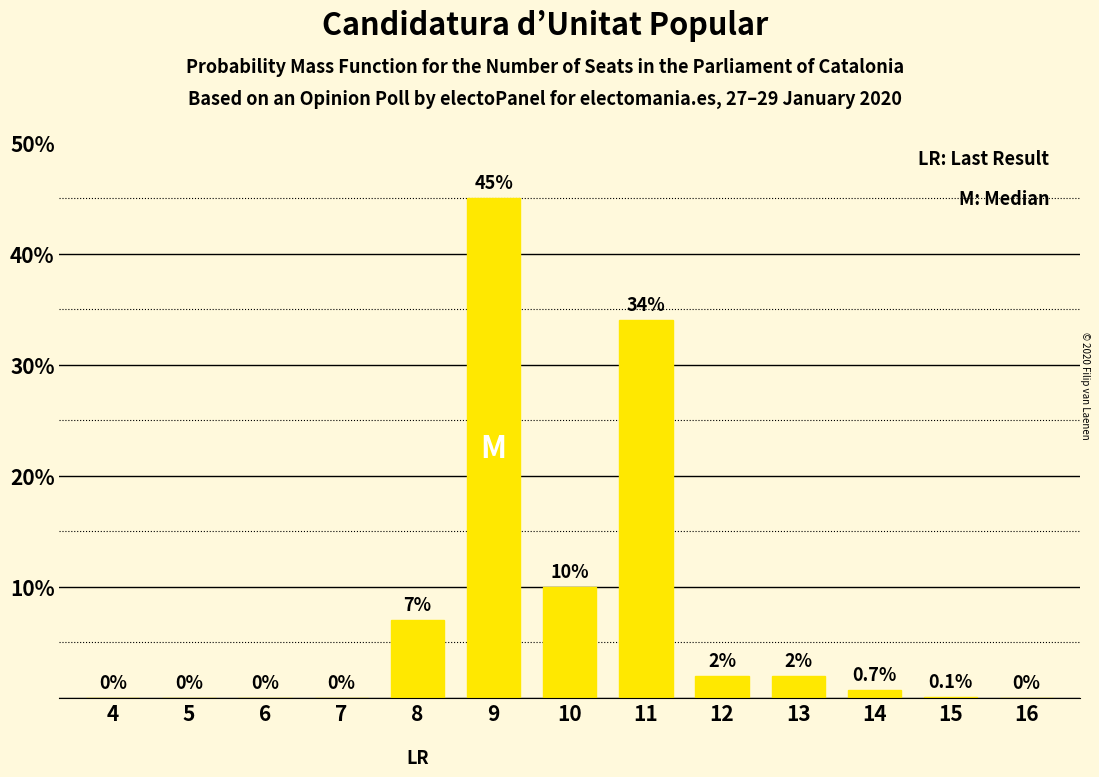

Reading left to right, what are all the values shown in this chart?

4=0.0	5=0.0	6=0.0	7=0.0	8=7.0	9=45.0	10=10.0	11=34.0	12=2.0	13=2.0	14=0.7	15=0.1	16=0.0